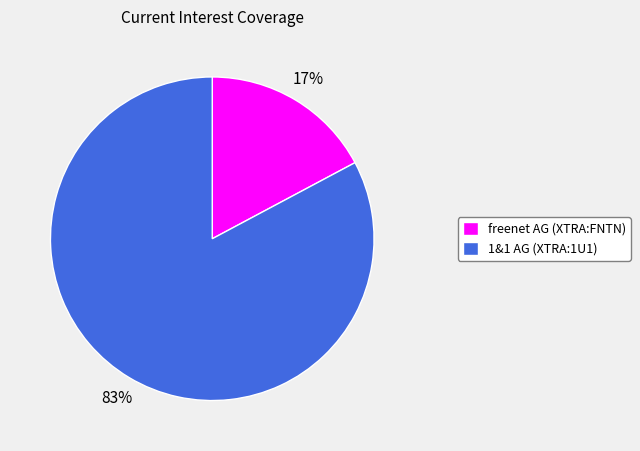

Between freenet AG (XTRA:FNTN) and 1&1 AG (XTRA:1U1), which is larger?

1&1 AG (XTRA:1U1)